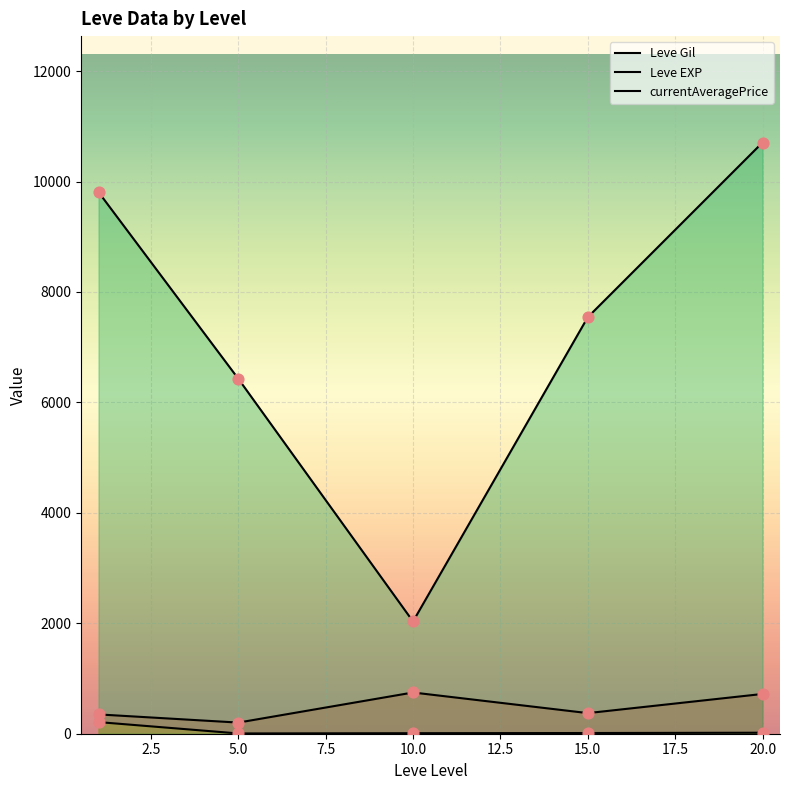

Is the value of Leve Gil at 2.5 greater than the value of currentAveragePrice at 0.0?

No